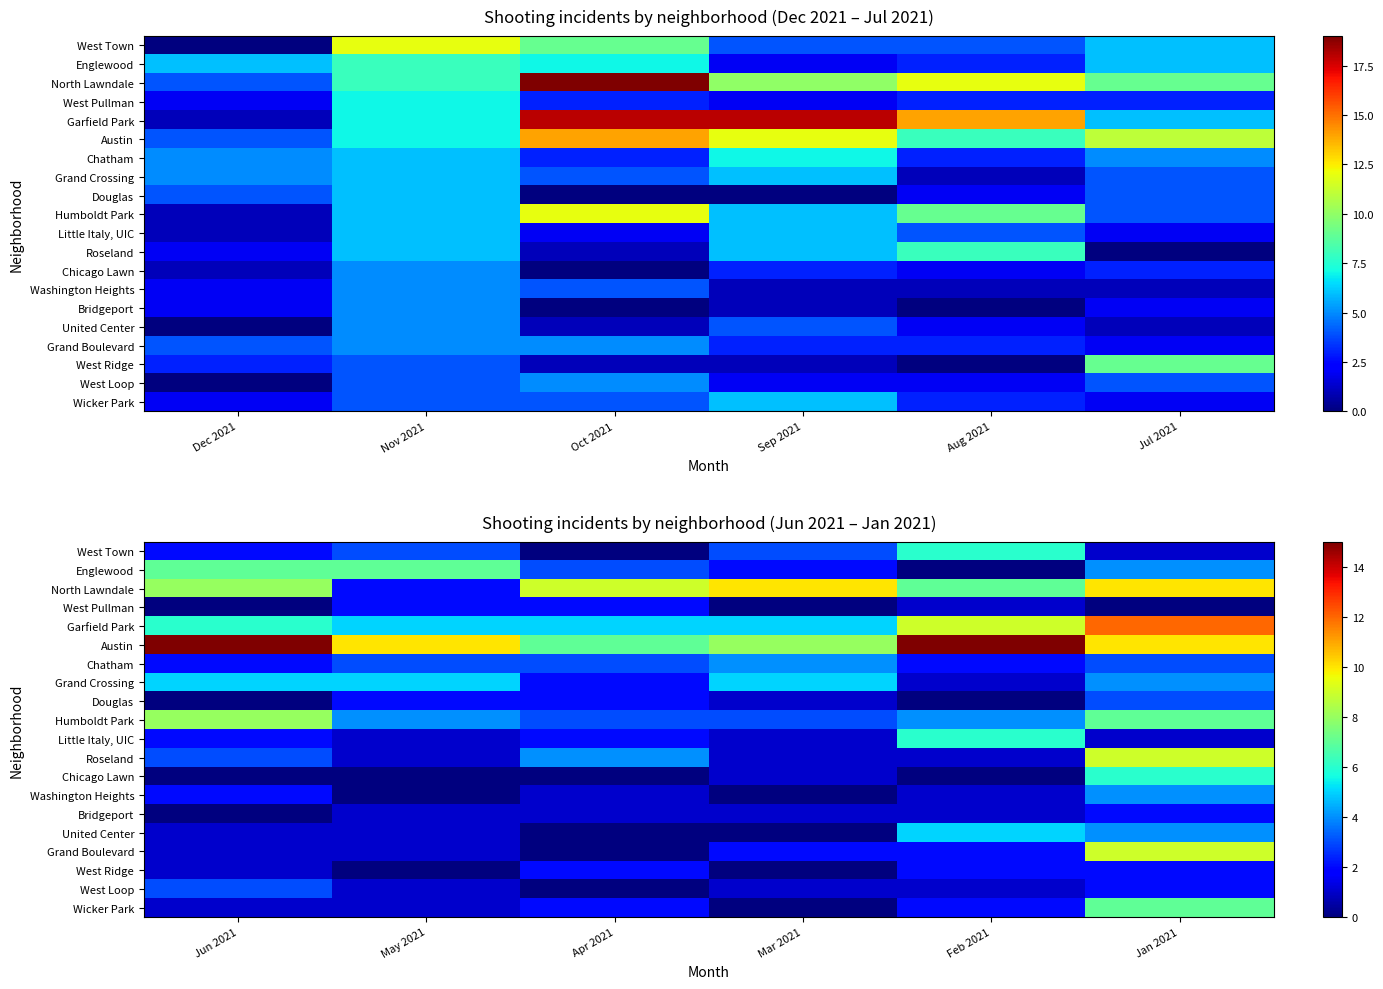

What is the highest value of the Englewood series?

7